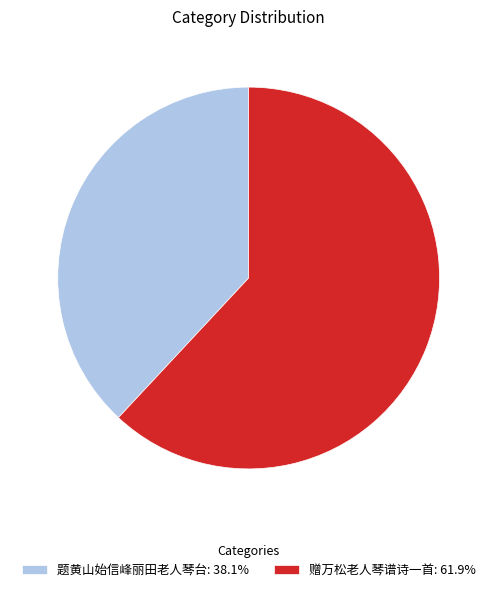

Is 题黄山始信峰丽田老人琴台: 38.1% the majority of the pie?

No